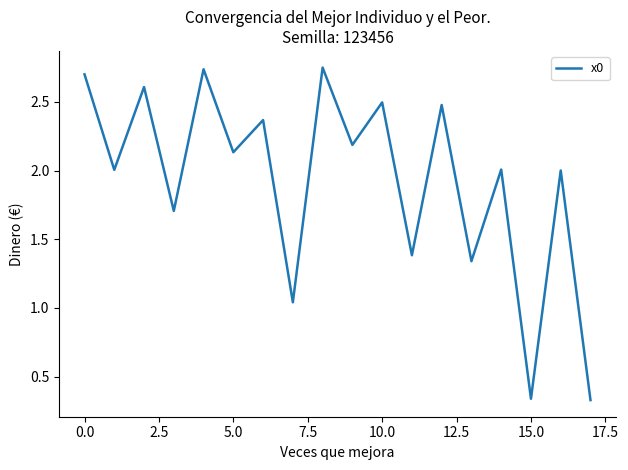

Does the chart have visible grid lines?

No